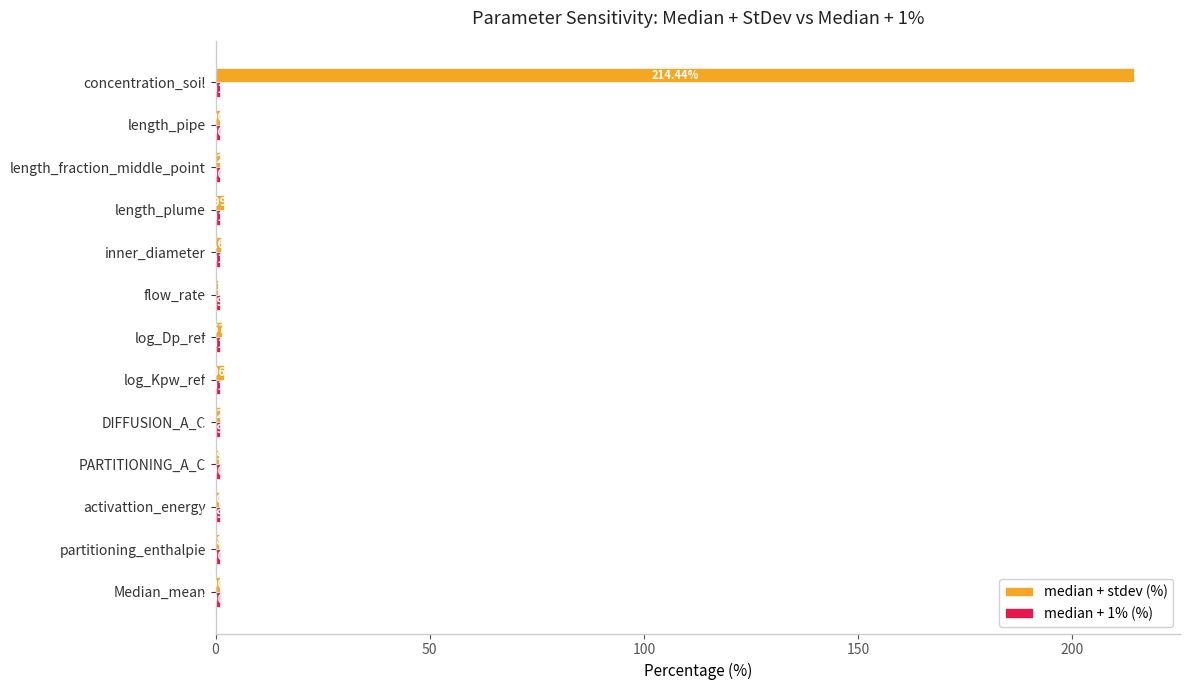

What is the sum of the median + stdev (%) values at activattion_energy and log_Dp_ref?

2.4